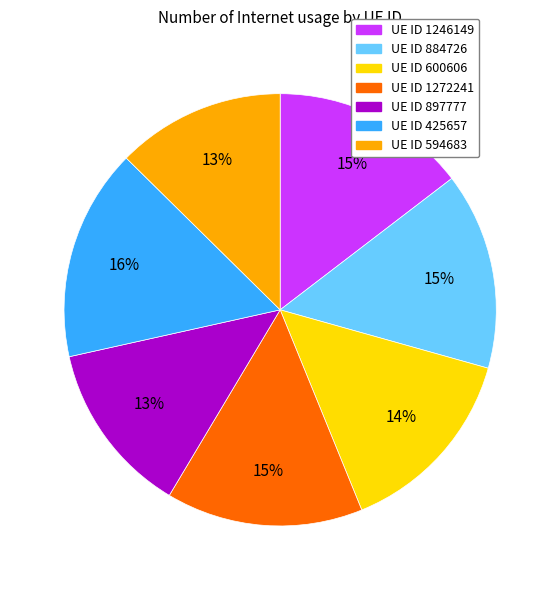

How many slices are in this pie chart?

7